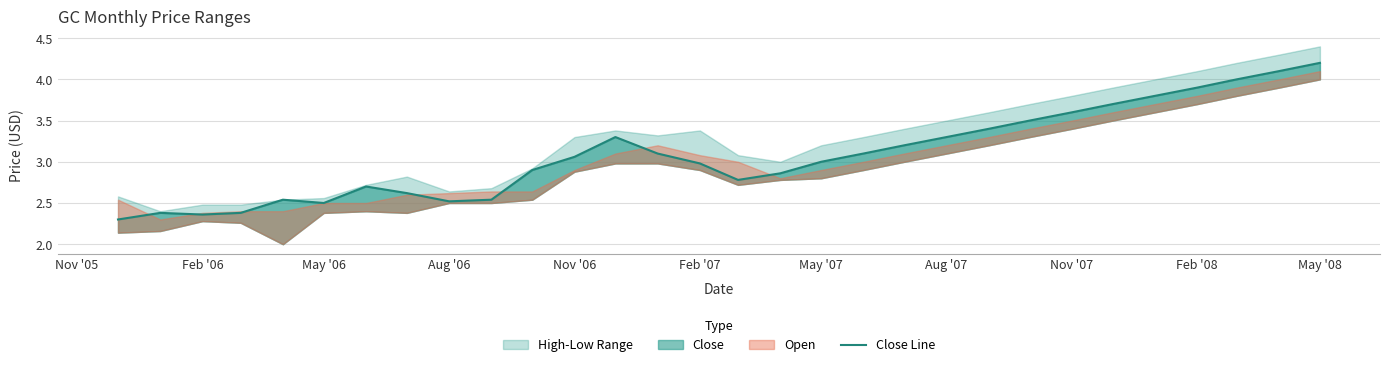

How many categories are shown in the chart?

30